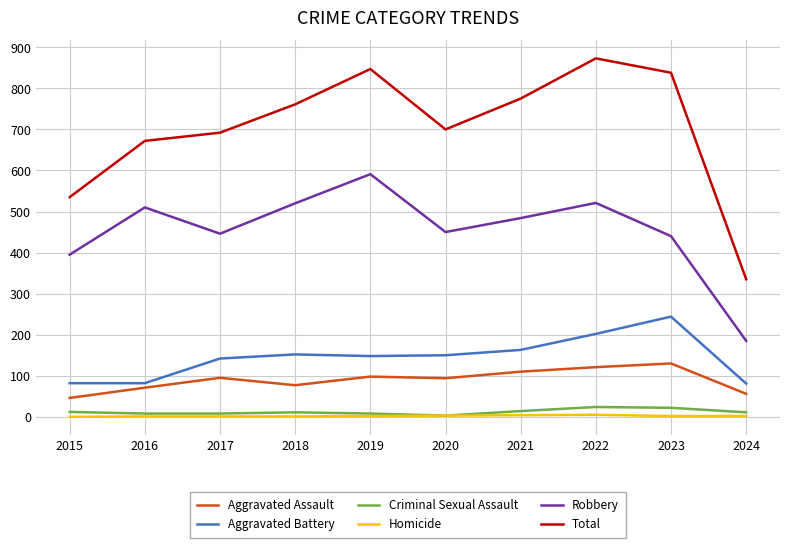

The value of Robbery at 2023 is 440. True or false?

True